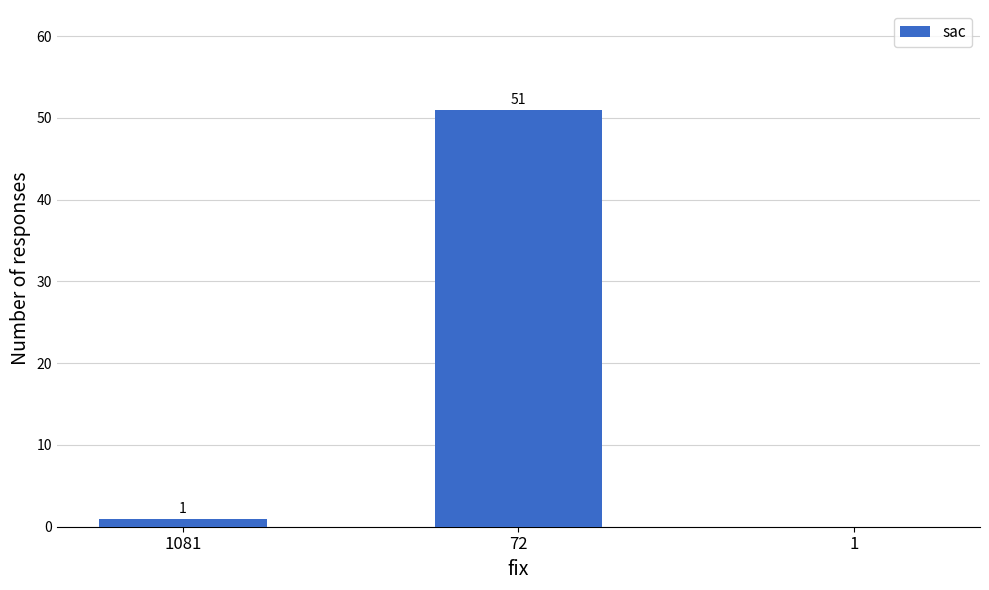

At which label is the value closest to 25?

1081